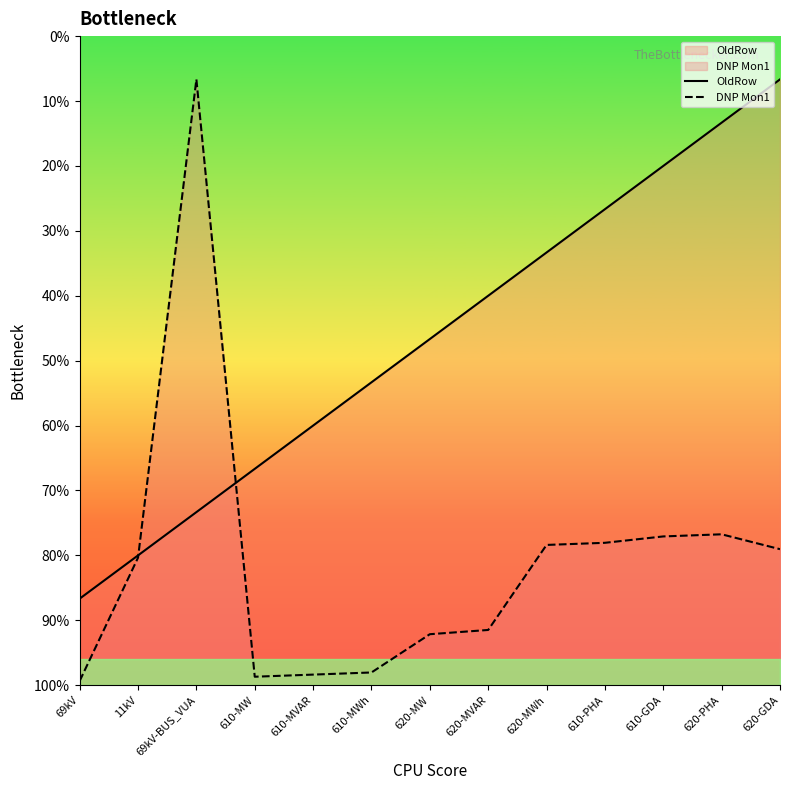

Rank the series at 620-PHA from lowest to highest value.

DNP Mon1, OldRow